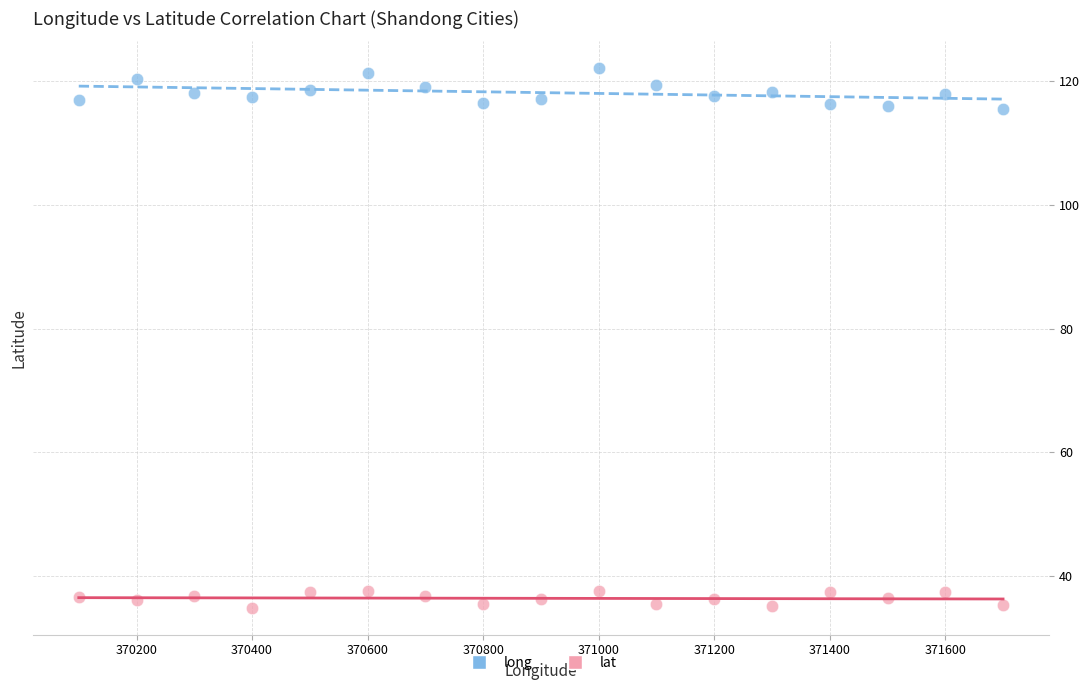

Across all data points, what is the range of X values (max minus min)?

1600.0